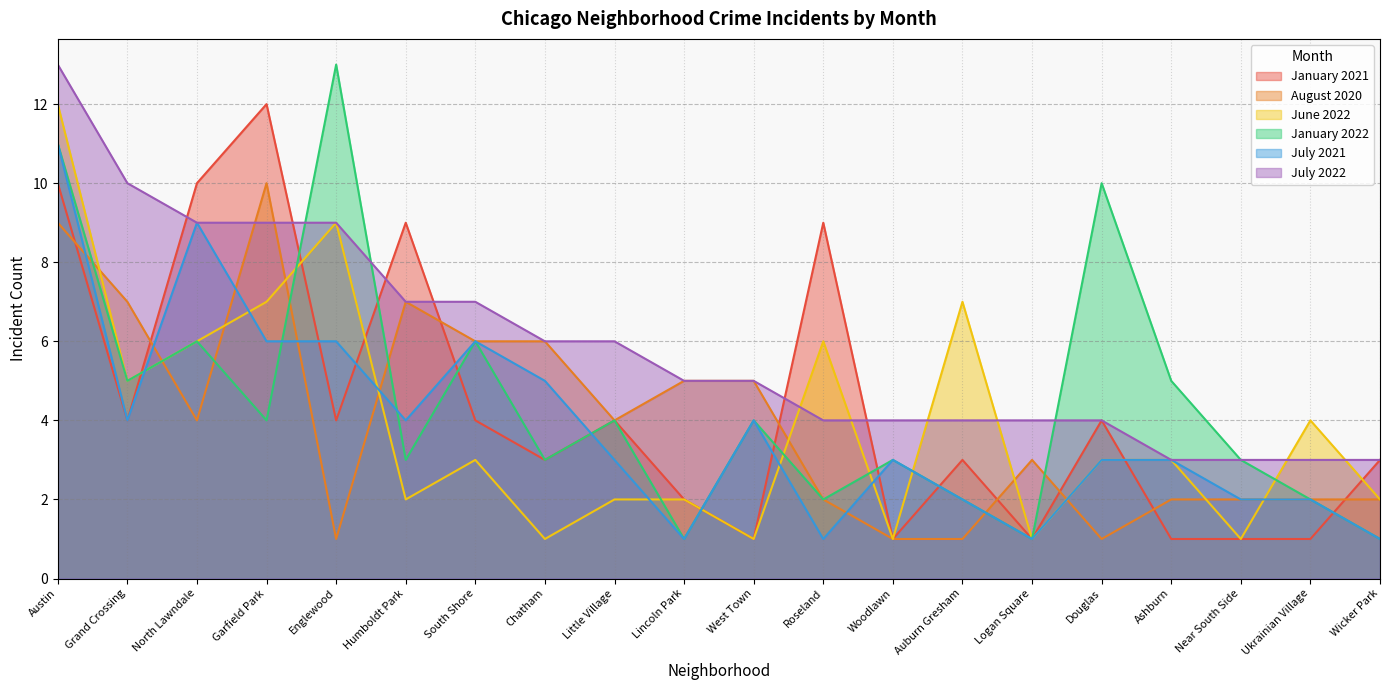

Rank the categories by July 2022 value from highest to lowest.

Austin, Grand Crossing, North Lawndale, Garfield Park, Englewood, Humboldt Park, South Shore, Chatham, Little Village, Lincoln Park, West Town, Roseland, Woodlawn, Auburn Gresham, Logan Square, Douglas, Ashburn, Near South Side, Ukrainian Village, Wicker Park